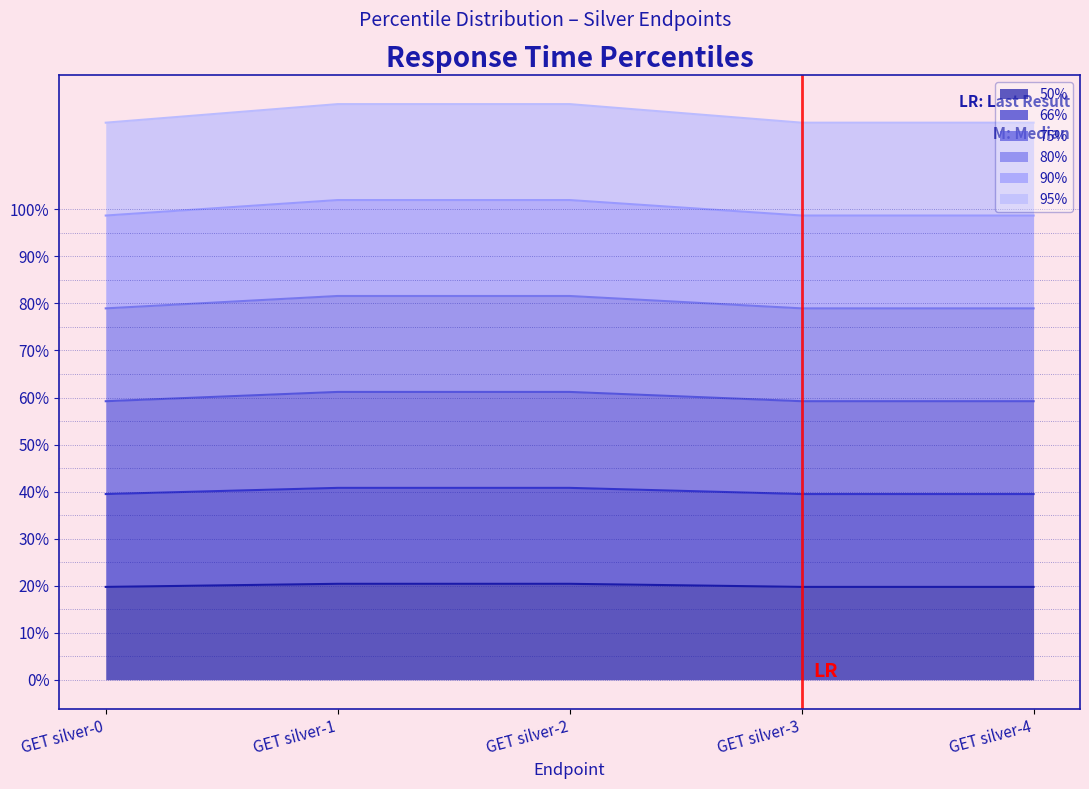

At which category does the chart reach its peak across all series?

GET silver-1